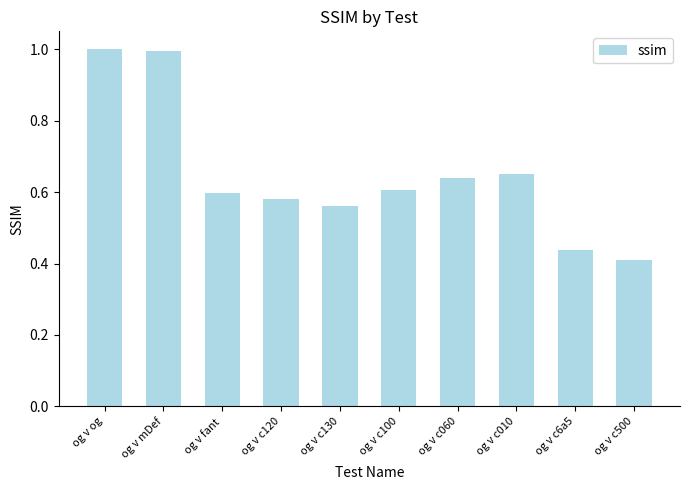

Is it true that the value at og v c120 is 0.9?

False